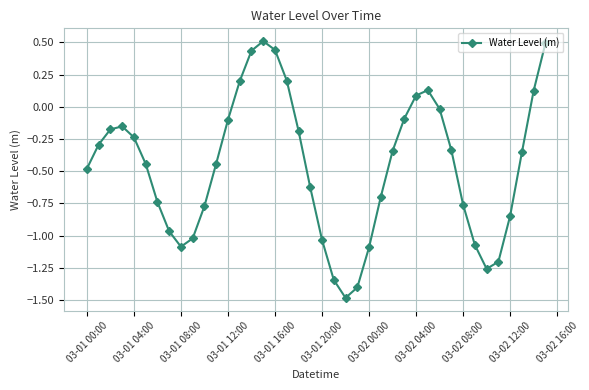

What is the smallest value displayed?

-1.5